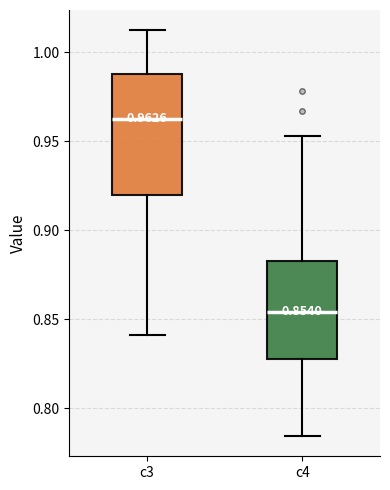

Which box's median line is the highest?

c3